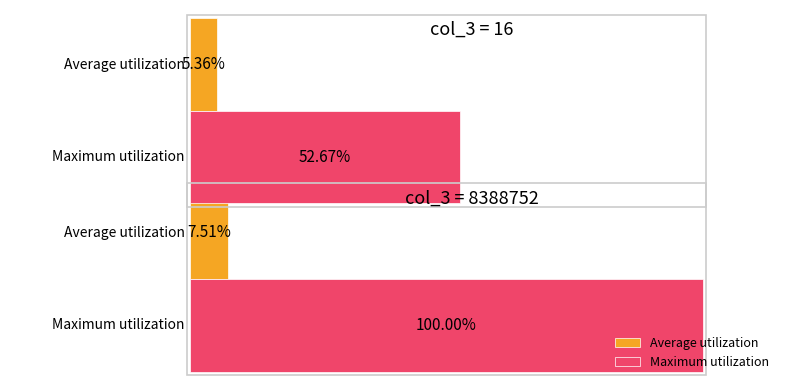

List the series in order of their overall mean, lowest first.

Average utilization, Maximum utilization